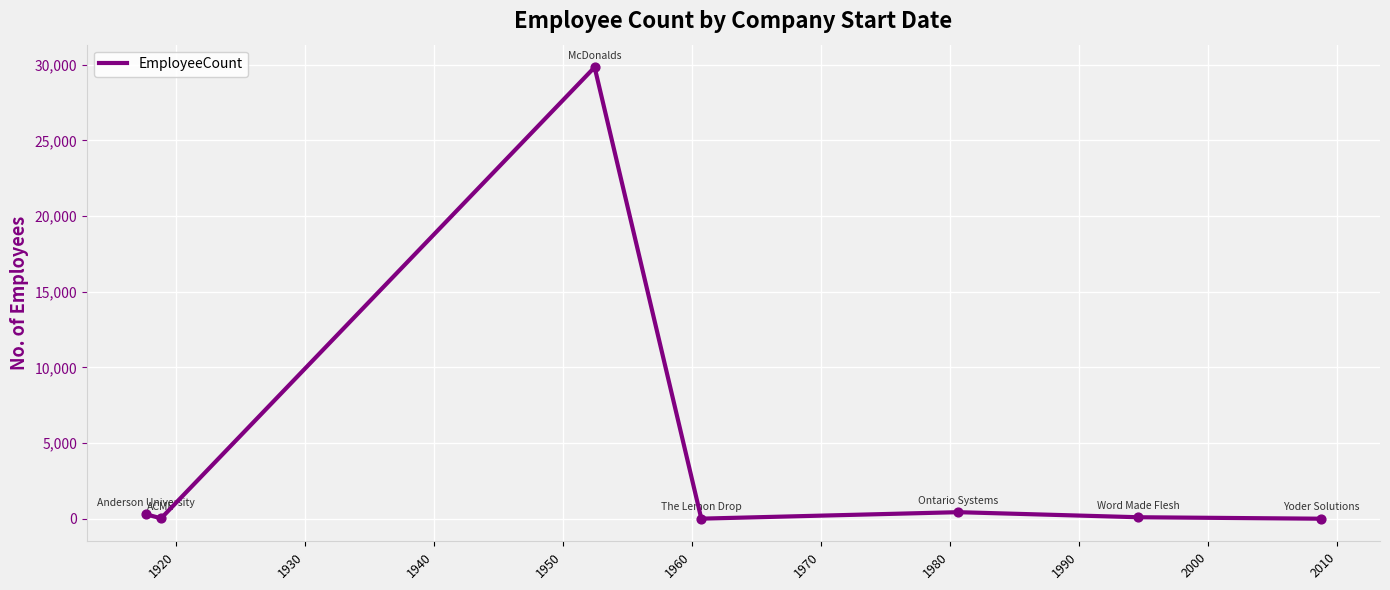

What is the average value?

4386